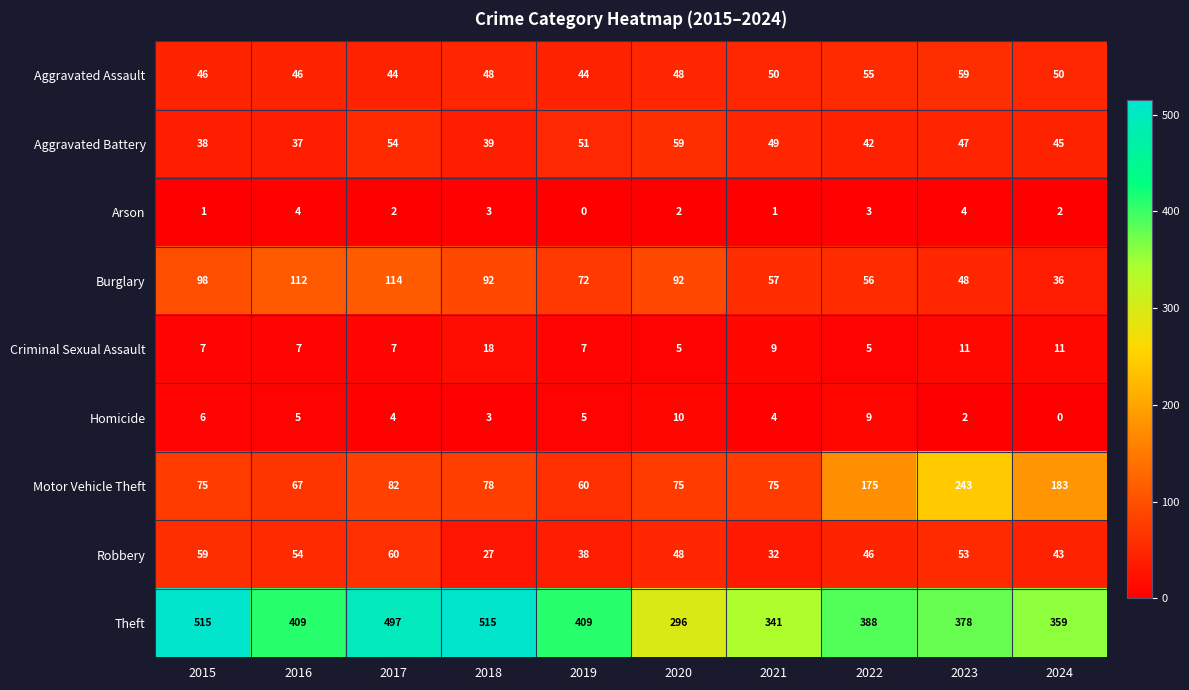

At 2017, list the series in order from largest to smallest.

Theft, Burglary, Motor Vehicle Theft, Robbery, Aggravated Battery, Aggravated Assault, Criminal Sexual Assault, Homicide, Arson